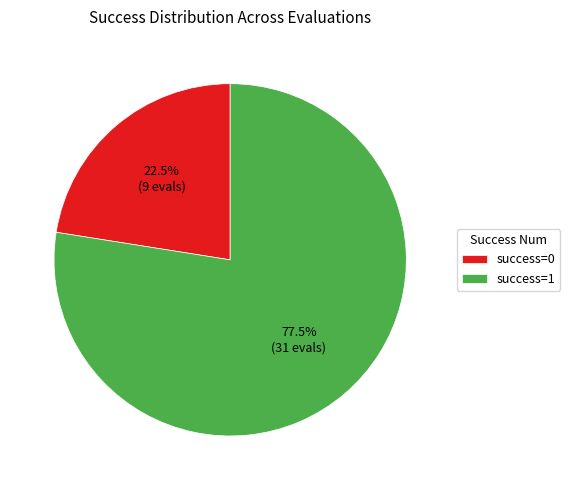

What portion of the pie excludes success=0?

77.5%